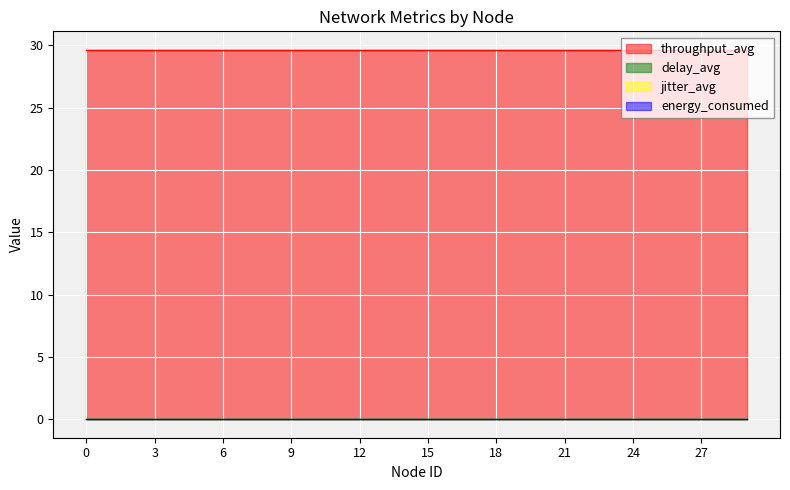

Reading left to right, what are all the values shown in this chart?

throughput_avg: 29.6	29.6	29.6	29.6	29.6	29.6	29.6	29.6	29.6	29.6	29.6	29.6	29.6	29.6	29.6	29.6	29.6	29.6	29.6	29.6	29.6	29.6	29.6	29.6	29.6	29.6	29.6	29.6	29.6	29.6
delay_avg: 0.0	0.0	0.0	0.0	0.0	0.0	0.0	0.0	0.0	0.0	0.0	0.0	0.0	0.0	0.0	0.0	0.0	0.0	0.0	0.0	0.0	0.0	0.0	0.0	0.0	0.0	0.0	0.0	0.0	0.0
jitter_avg: 0.0	0.0	0.0	0.0	0.0	0.0	0.0	0.0	0.0	0.0	0.0	0.0	0.0	0.0	0.0	0.0	0.0	0.0	0.0	0.0	0.0	0.0	0.0	0.0	0.0	0.0	0.0	0.0	0.0	0.0
energy_consumed: 0.0	0.0	0.0	0.0	0.0	0.0	0.0	0.0	0.0	0.0	0.0	0.0	0.0	0.0	0.0	0.0	0.0	0.0	0.0	0.0	0.0	0.0	0.0	0.0	0.0	0.0	0.0	0.0	0.0	0.0